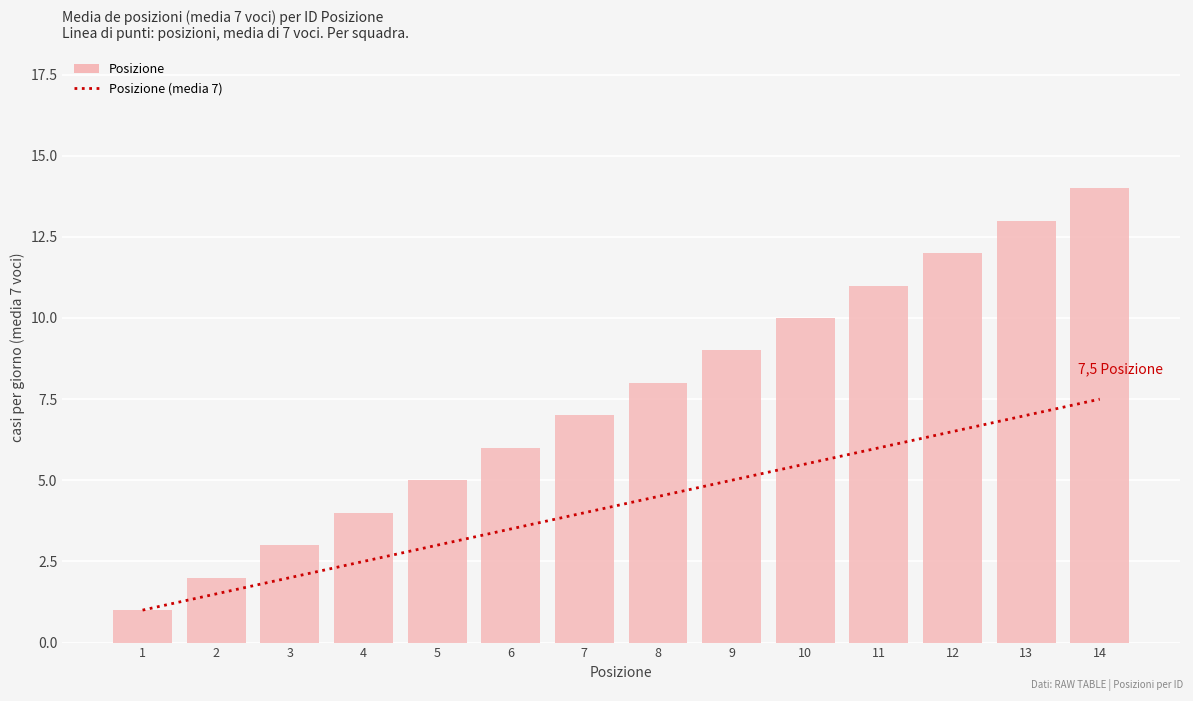

What is the sum of the Posizione values at 8 and 4?

12.0